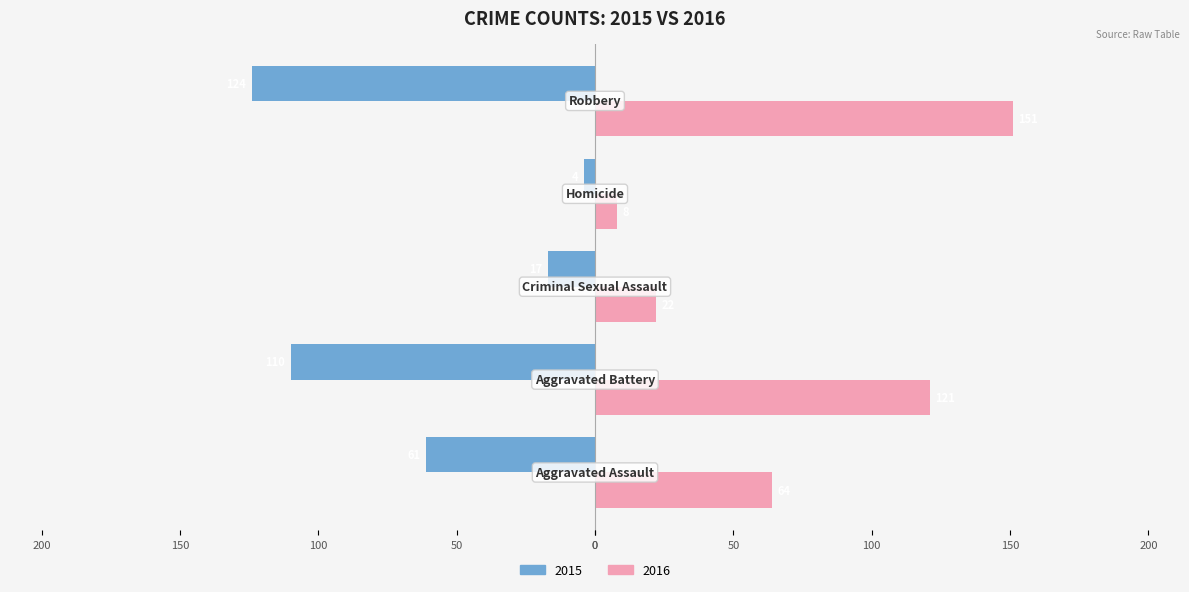

What are all the series names shown in the legend?

2015, 2016